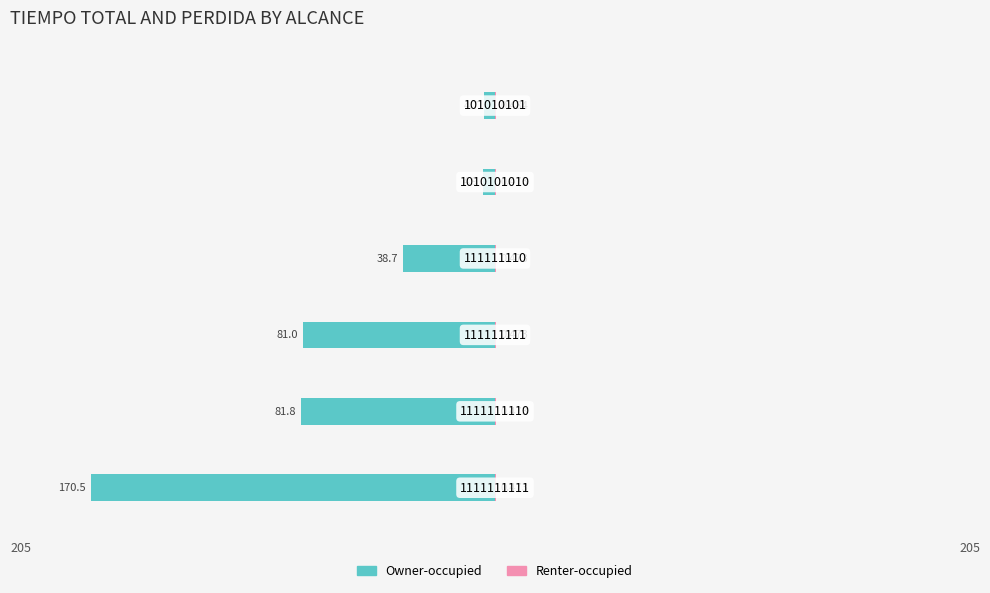

What is the sum of the Owner-occupied values at 2 and 3?

-119.7